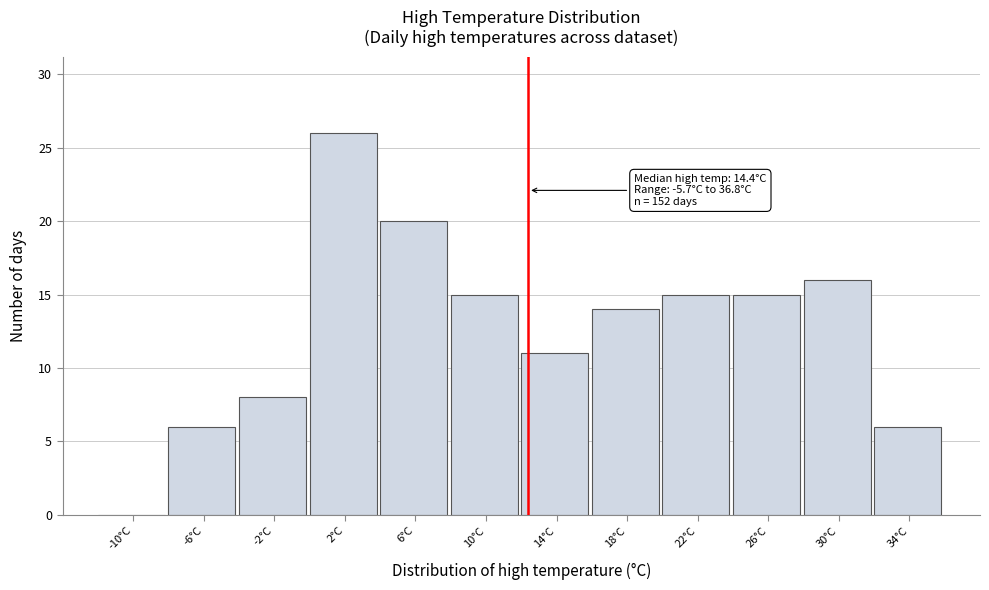

Reading right to left, what are all the values shown in this chart?

34°C=6	30°C=16	26°C=15	22°C=15	18°C=14	14°C=11	10°C=15	6°C=20	2°C=26	-2°C=8	-6°C=6	-10°C=0